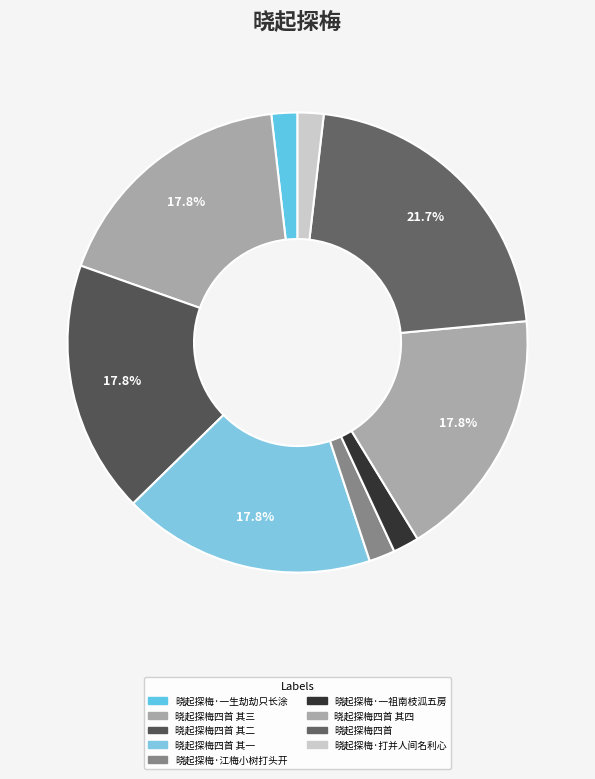

What is the smallest slice in the pie chart?

晓起探梅·一祖南枝泒五房